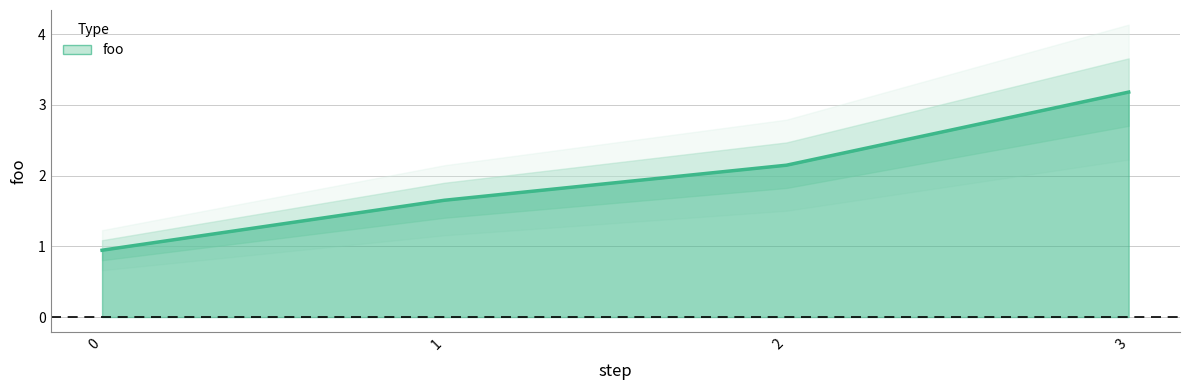

How many values are below 2?

2